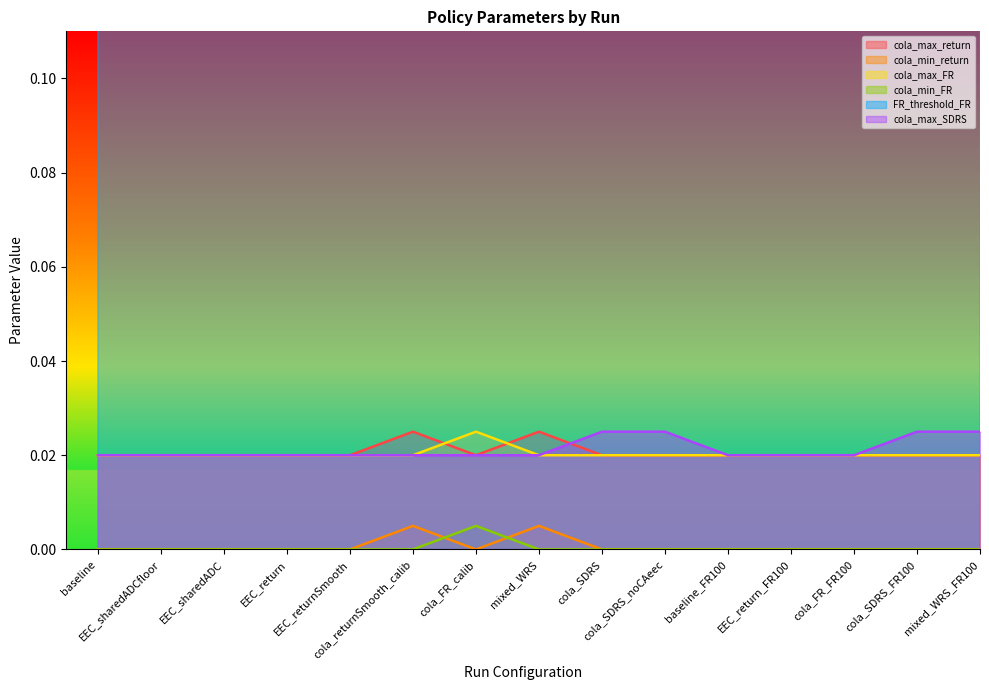

How many lines are shown in the chart?

6